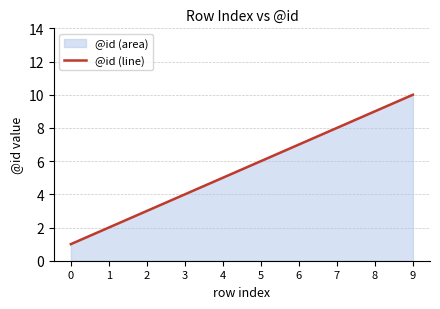

At which label is the value closest to 5?

4